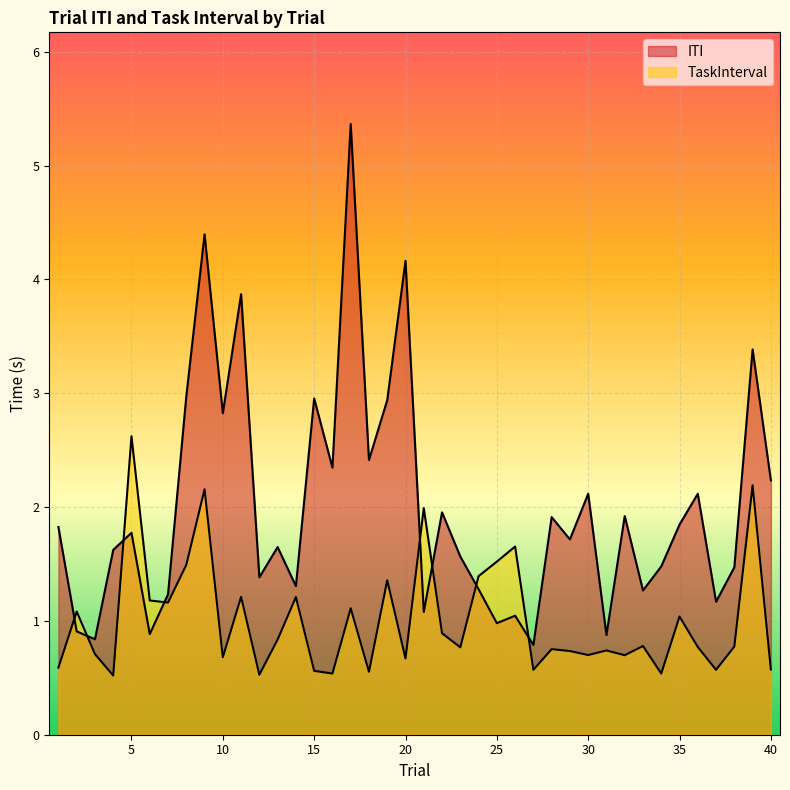

How many lines are shown in the chart?

2